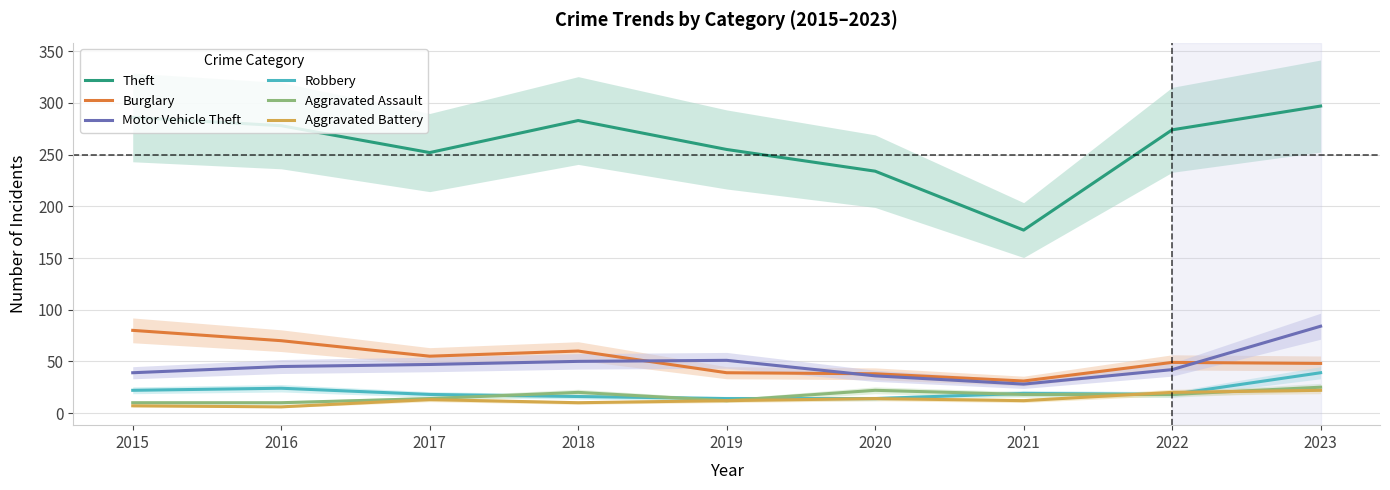

Rank the categories by Burglary value from lowest to highest.

2021, 2020, 2019, 2023, 2022, 2017, 2018, 2016, 2015